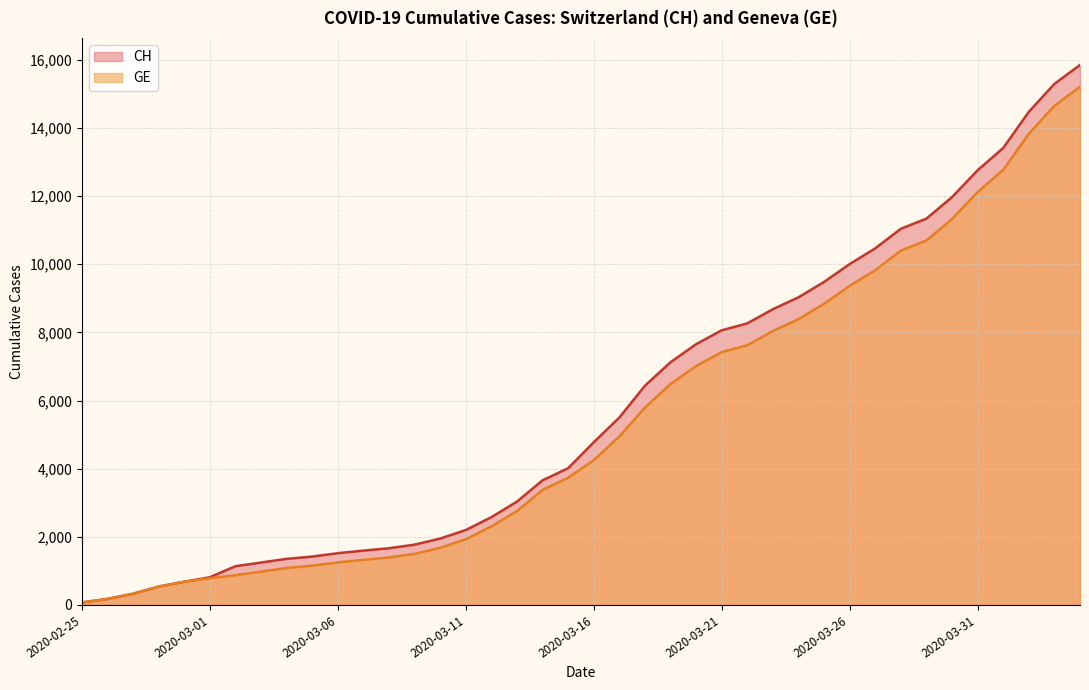

How many lines are shown in the chart?

2